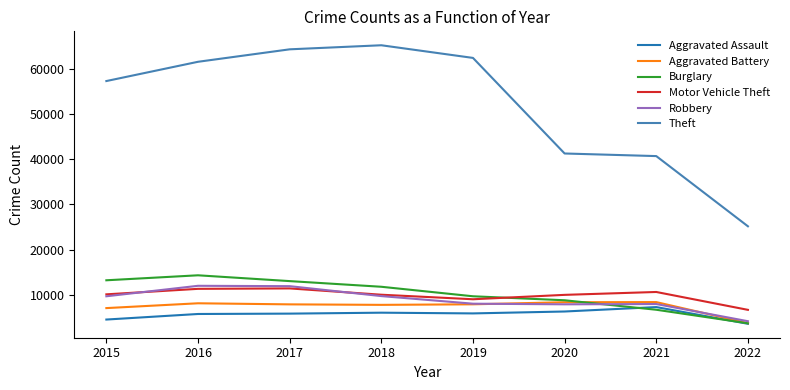

True or false: Burglary has a value of 20898 at 2016.

False